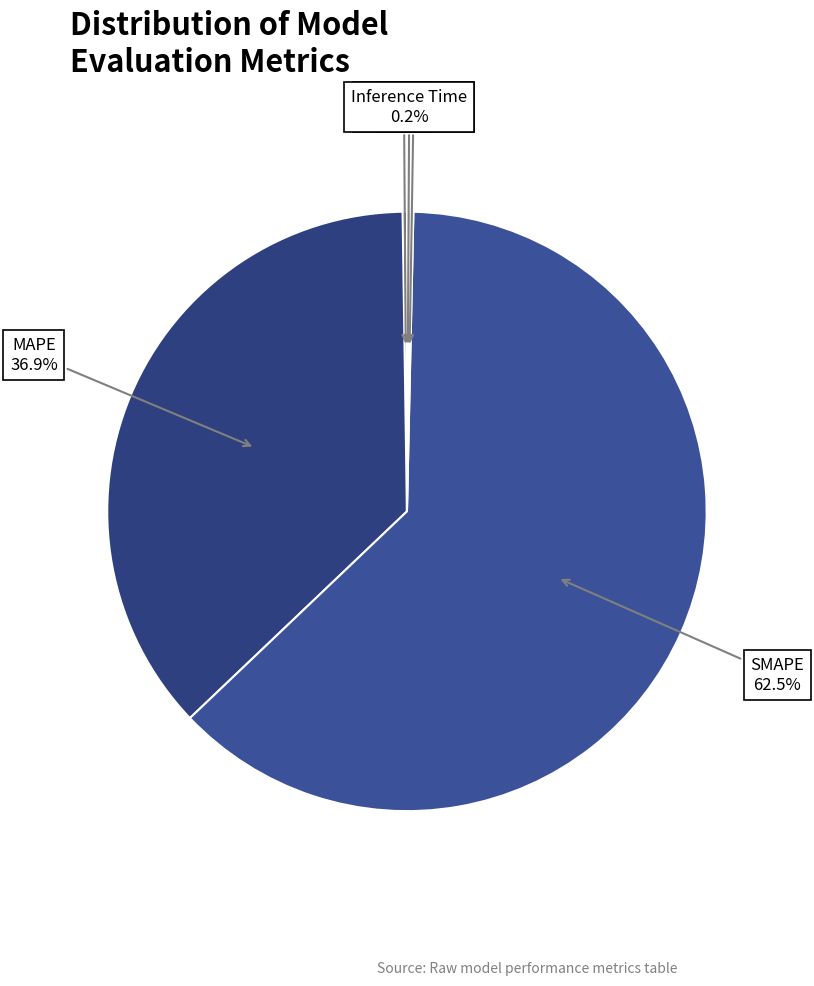

Is there any slice that represents more than half of the pie?

Yes